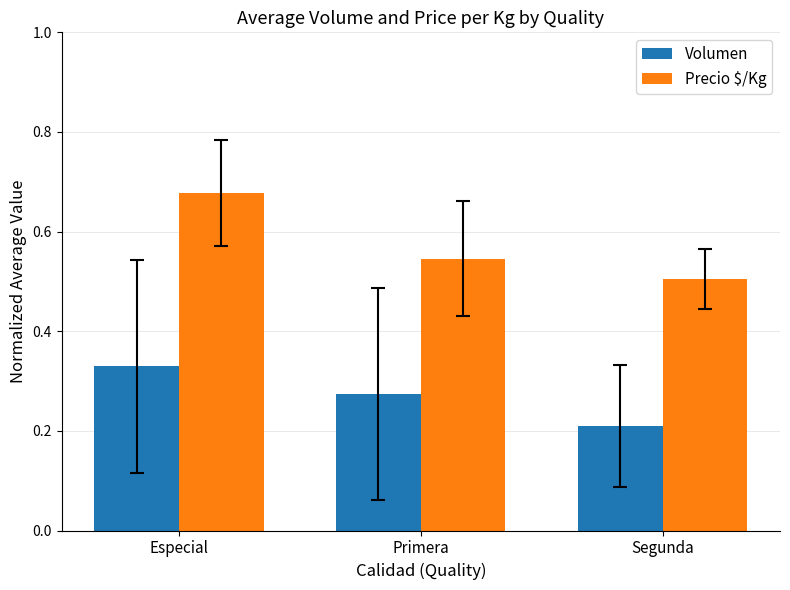

How many bars are there in each group?

2